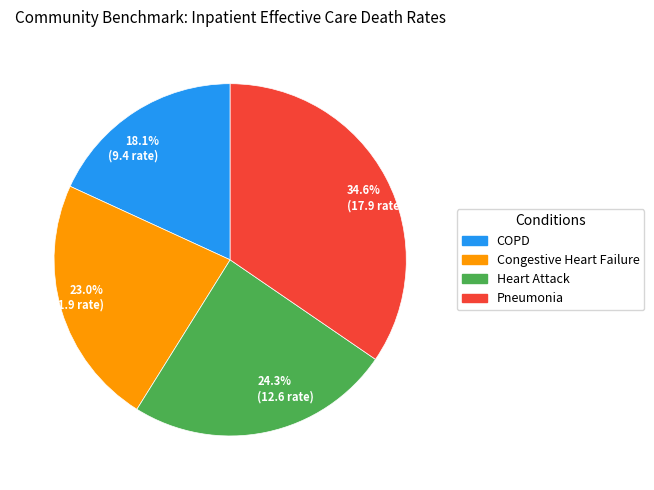

What is the ratio of the value at 34.6% (17.9 rate) to the value at 23.0% (11.9 rate)?

1.5